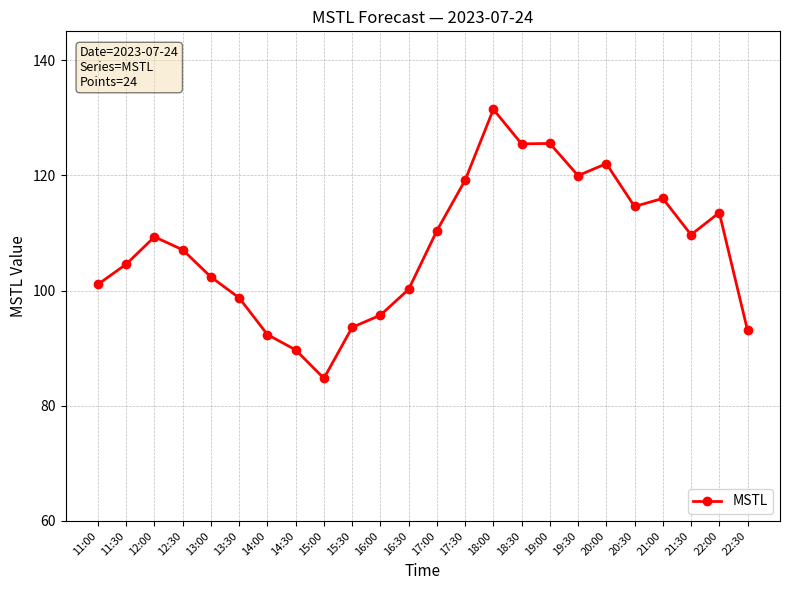

What is the change in value from 13:30 to 15:00?

-14.0